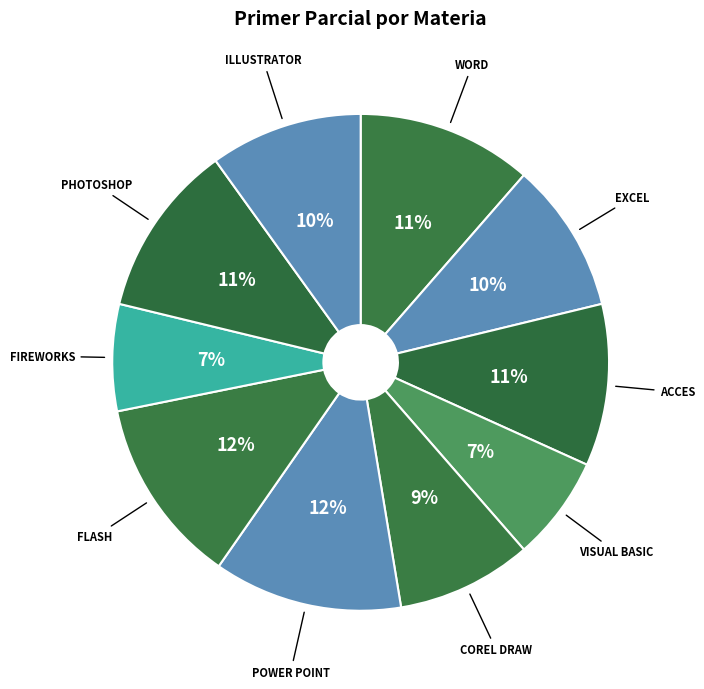

To the nearest percent, what is the difference between the largest and smallest slice percentages?

5%